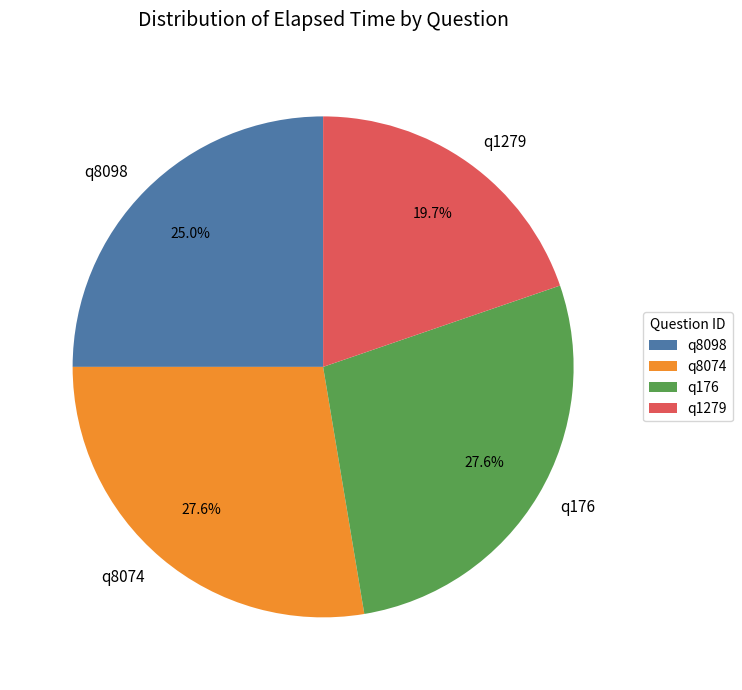

Do q8074 and q8098 together represent more than half of the pie?

Yes